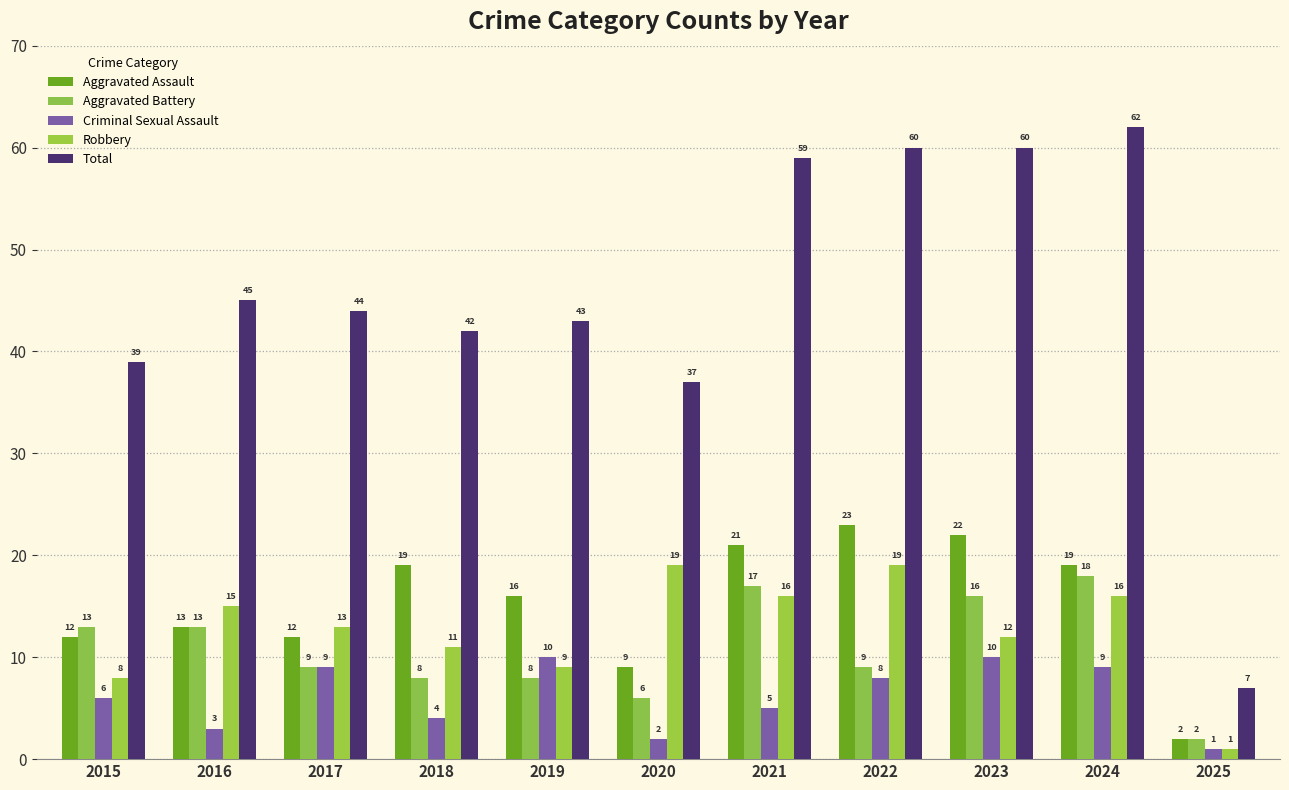

Which series has the largest total across all categories?

Total